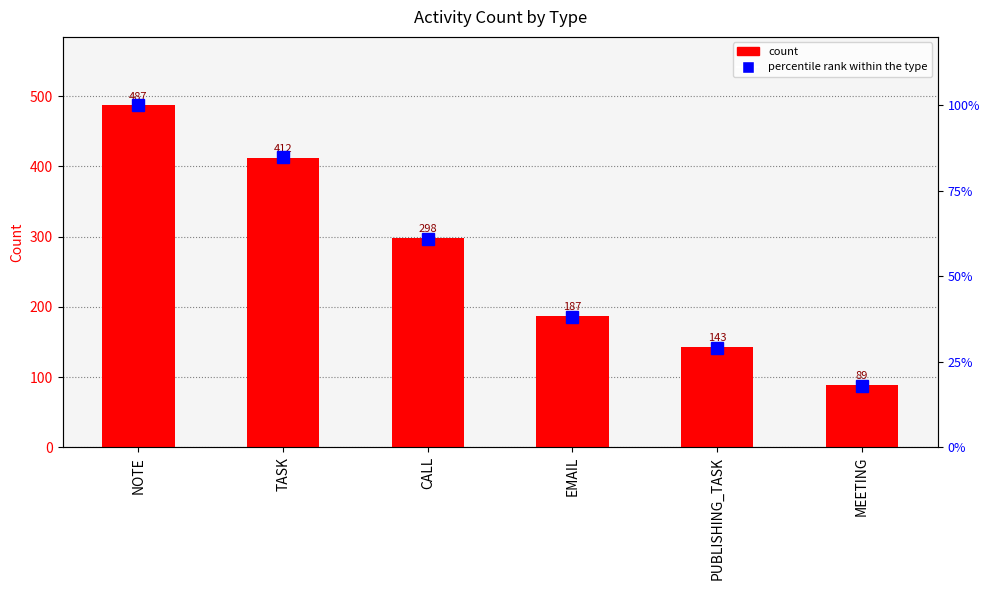

What is the sum of all percentile rank within the type values?

331